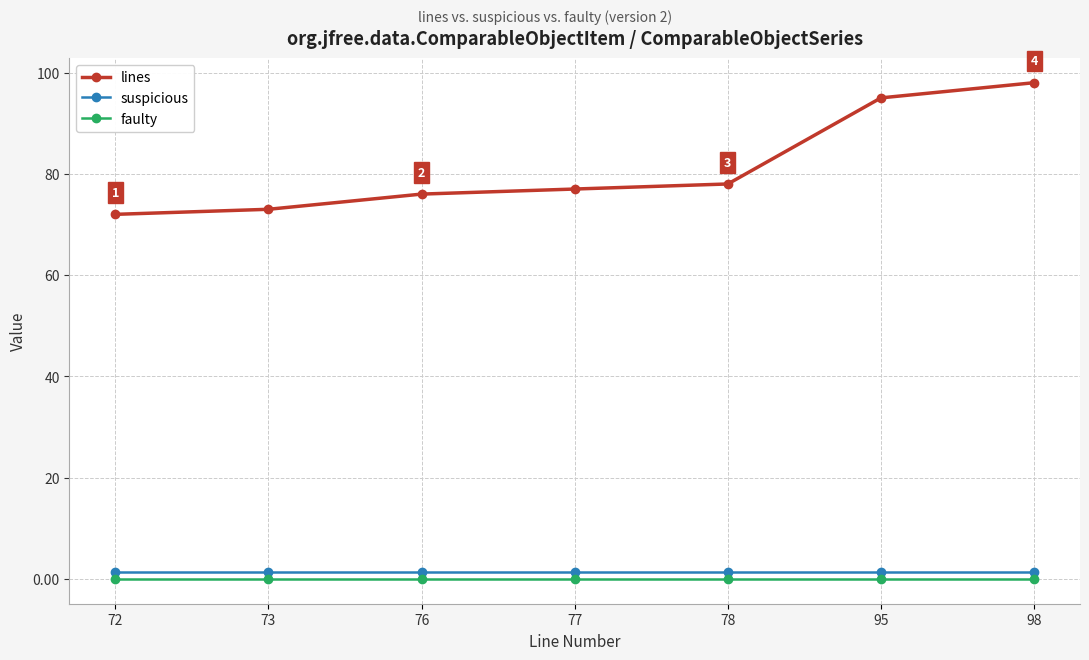

Where is lines nearest to the value 85?

78